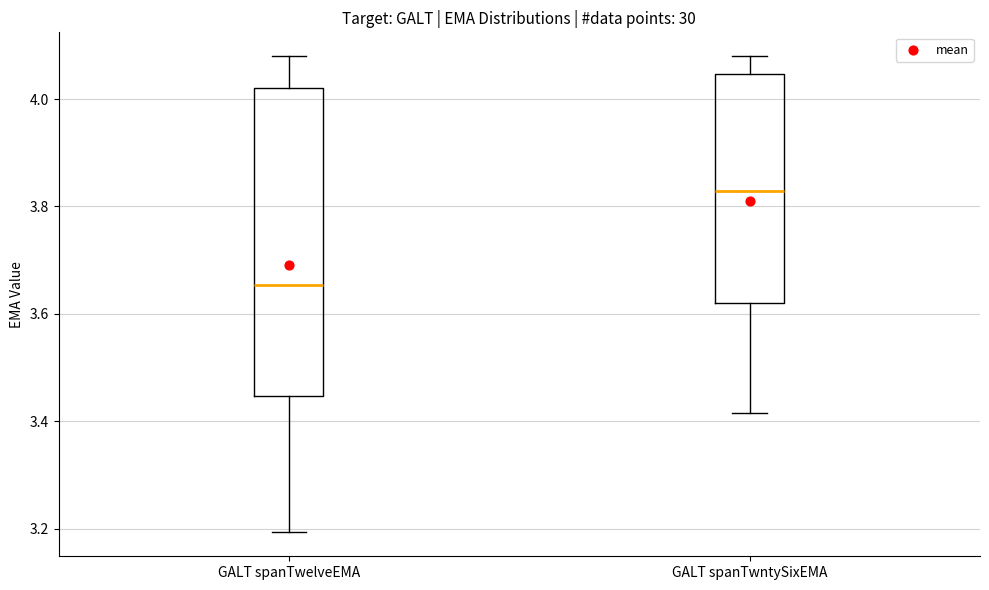

Which box is the tallest, from its lower edge to its upper edge?

GALT spanTwelveEMA